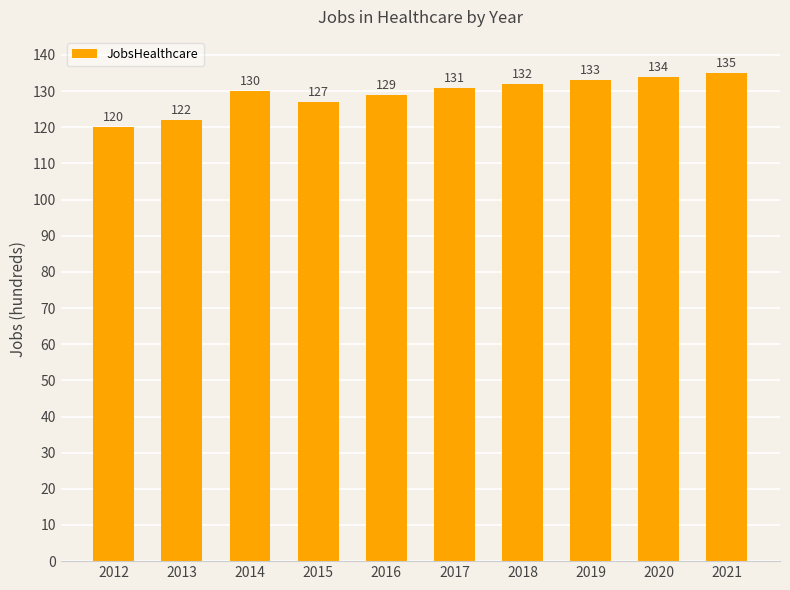

What is the change in value from 2013 to 2015?

+5